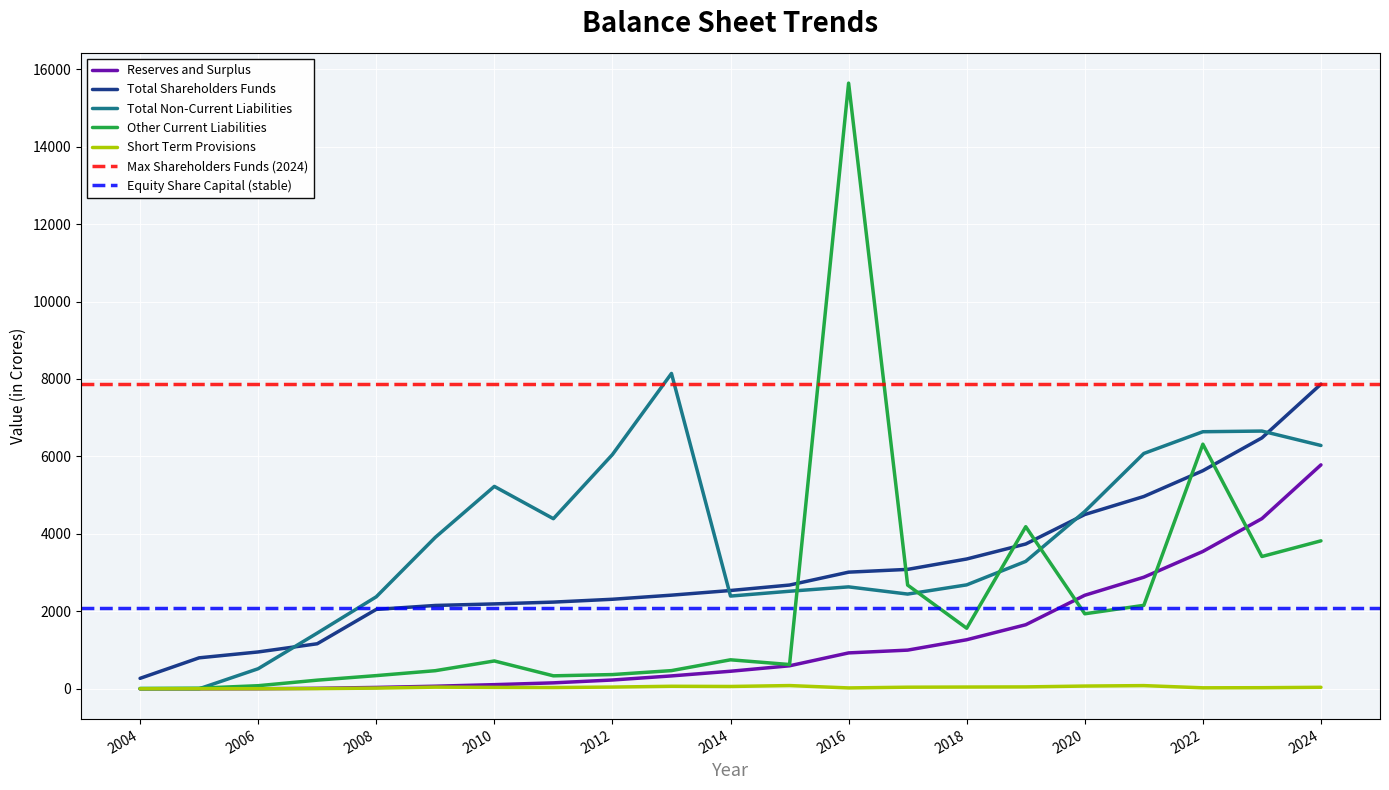

What is the maximum value for Total Shareholders Funds?

7867.3